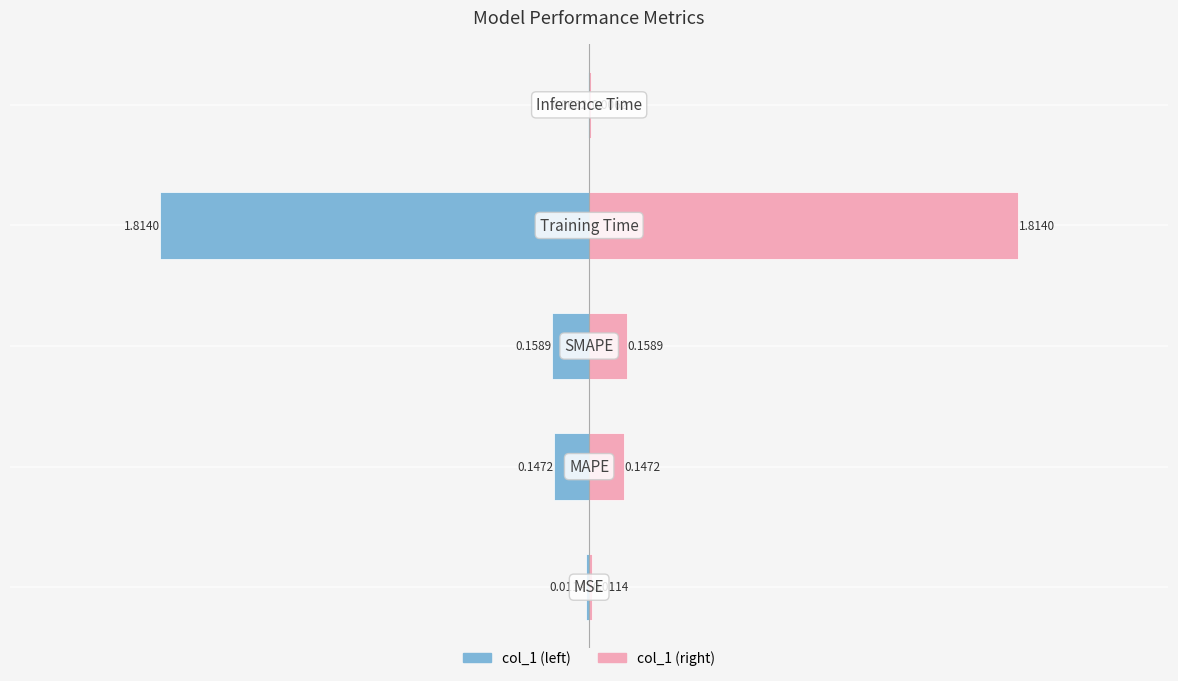

Which series changed the most between −1 and 1?

col_1 (left)